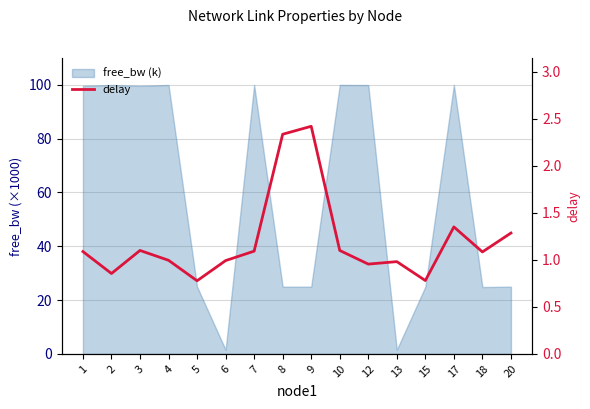

Reading left to right, list all the values displayed in this chart.

1.1	0.9	1.1	1.0	0.8	1.0	1.1	2.3	2.4	1.1	1.0	1.0	0.8	1.3	1.1	1.3